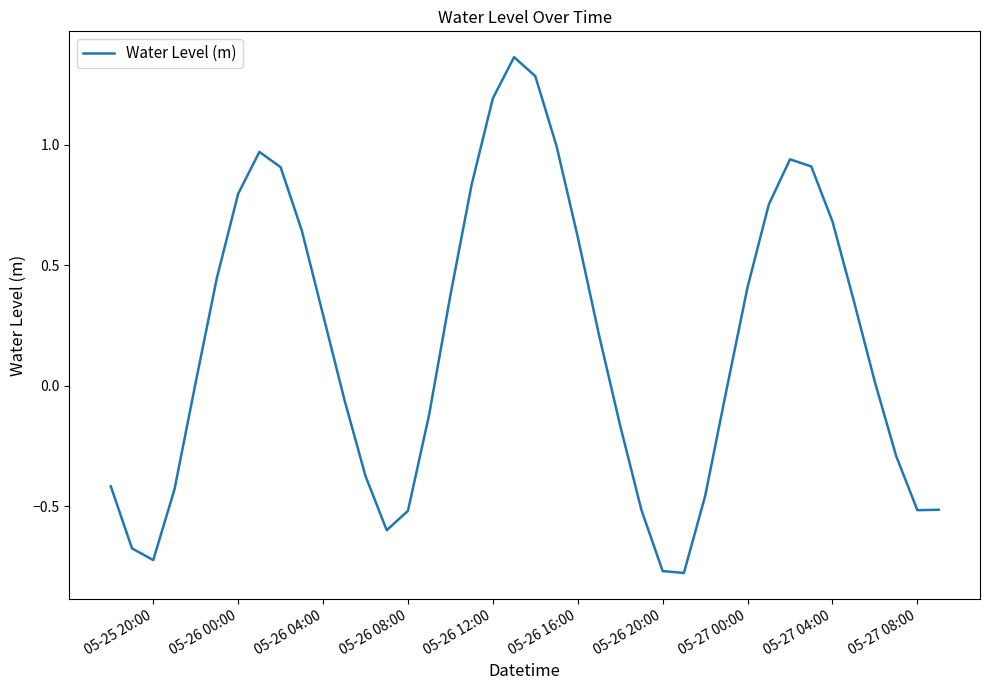

How many positive values are there?

22